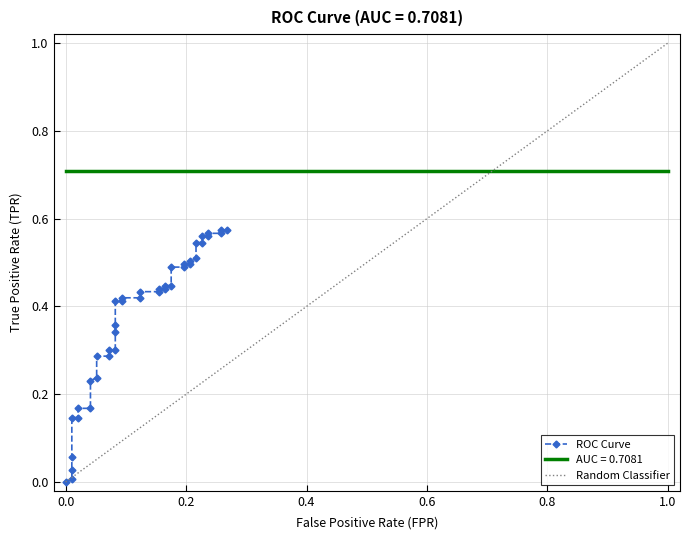

Count the number of categories in the chart.

40